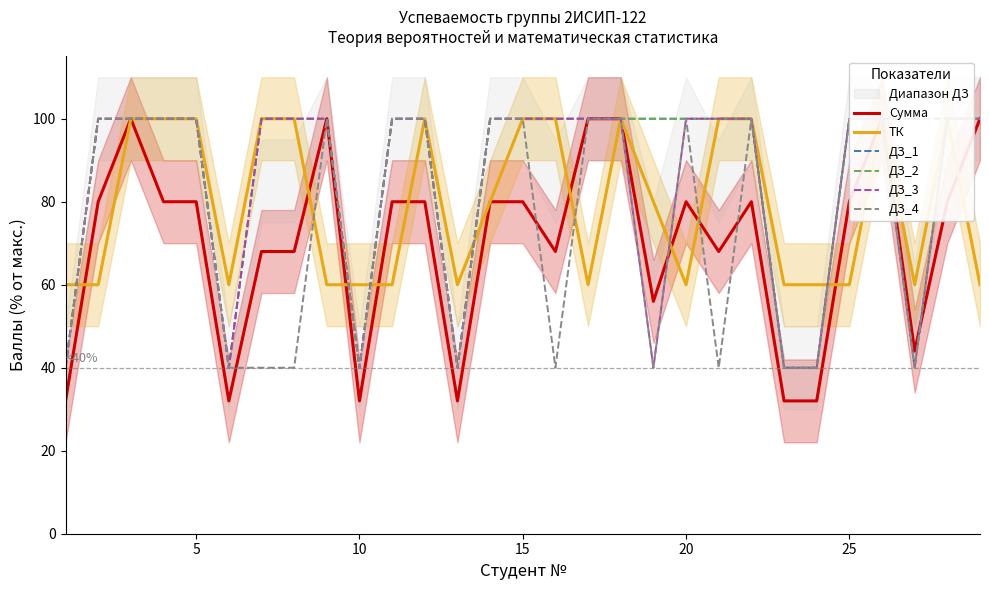

True or false: ДЗ_1 and ДЗ_4 intersect in this chart.

False